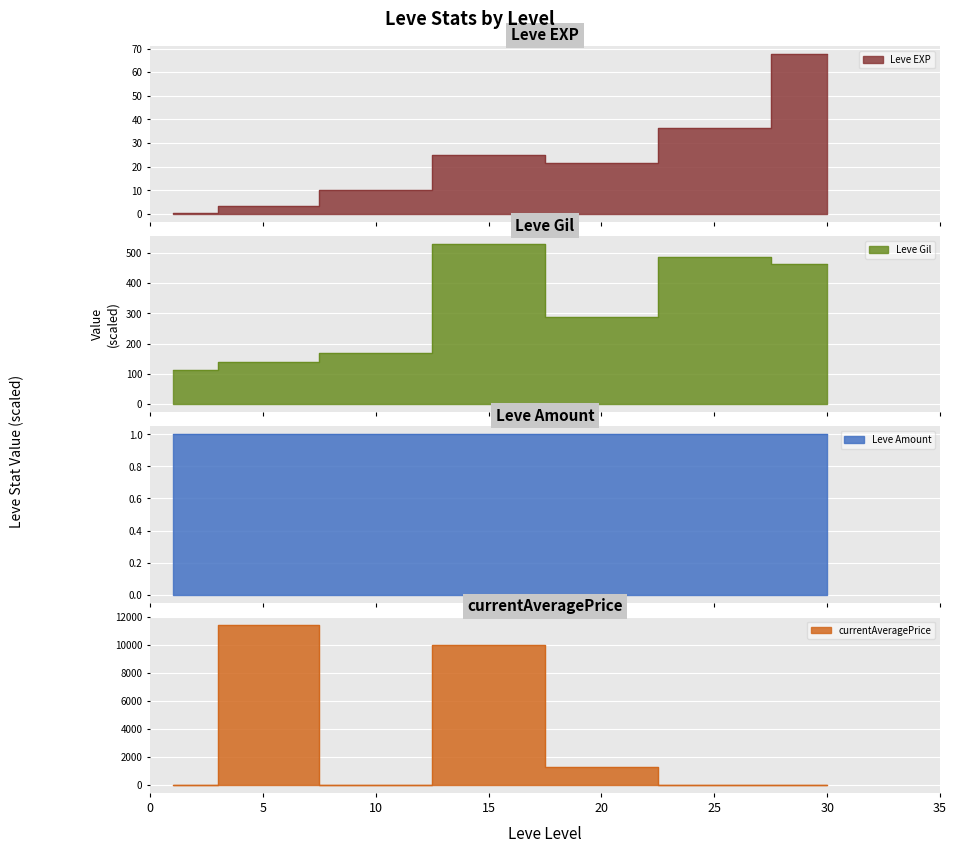

After their last crossing, which series has the higher values: currentAveragePrice or Leve EXP?

Leve EXP